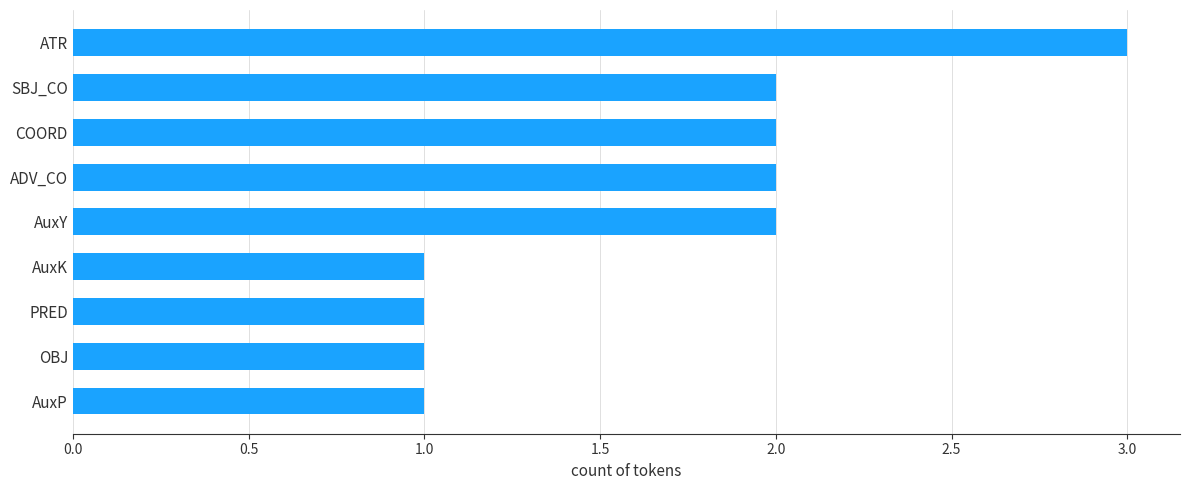

What is the average value?

2